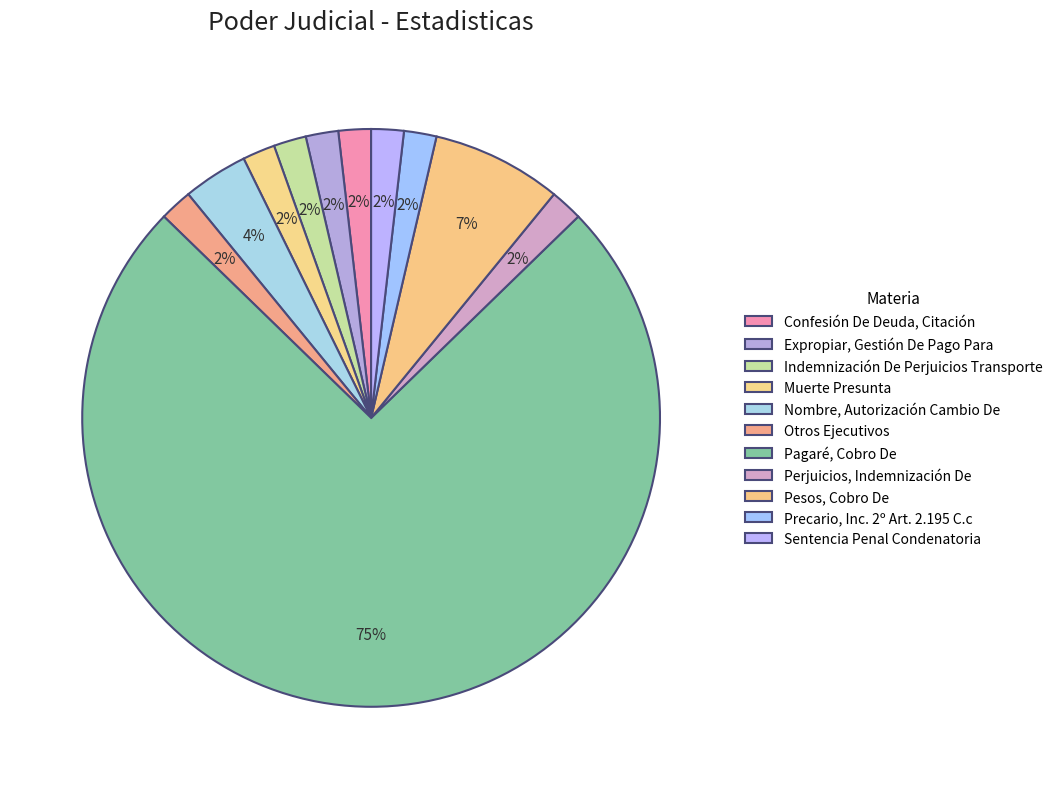

Rank the categories by value from highest to lowest.

Pagaré, Cobro De, Pesos, Cobro De, Nombre, Autorización Cambio De, Confesión De Deuda, Citación, Expropiar, Gestión De Pago Para, Indemnización De Perjuicios Transporte, Muerte Presunta, Otros Ejecutivos, Perjuicios, Indemnización De, Precario, Inc. 2º Art. 2.195 C.c, Sentencia Penal Condenatoria